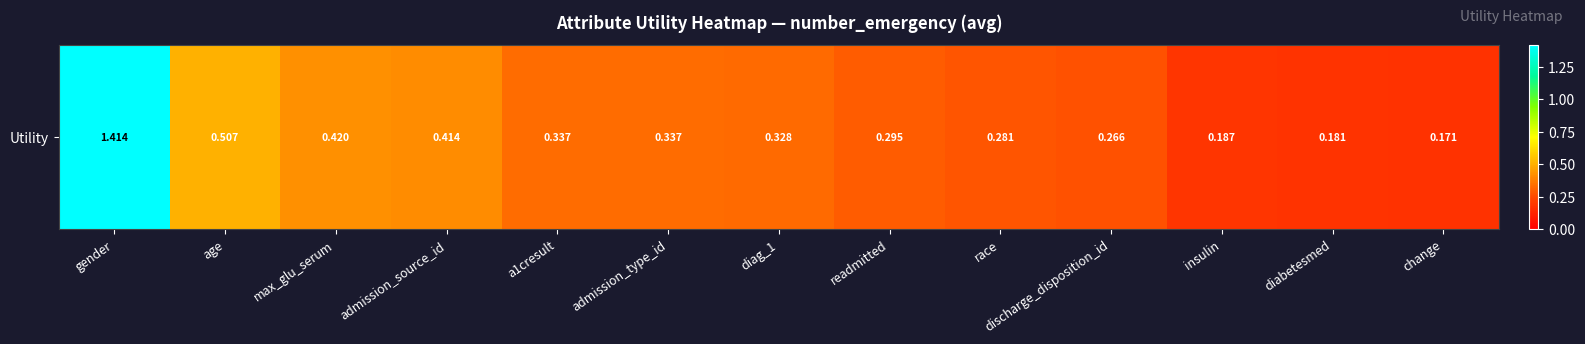

Rank the categories by value from highest to lowest.

gender, age, max_glu_serum, admission_source_id, a1cresult, admission_type_id, diag_1, readmitted, race, discharge_disposition_id, insulin, diabetesmed, change